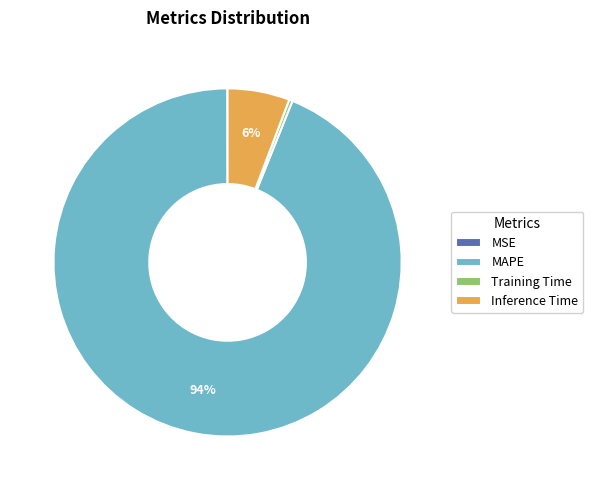

Combined, do MAPE and Inference Time account for over 50%?

Yes